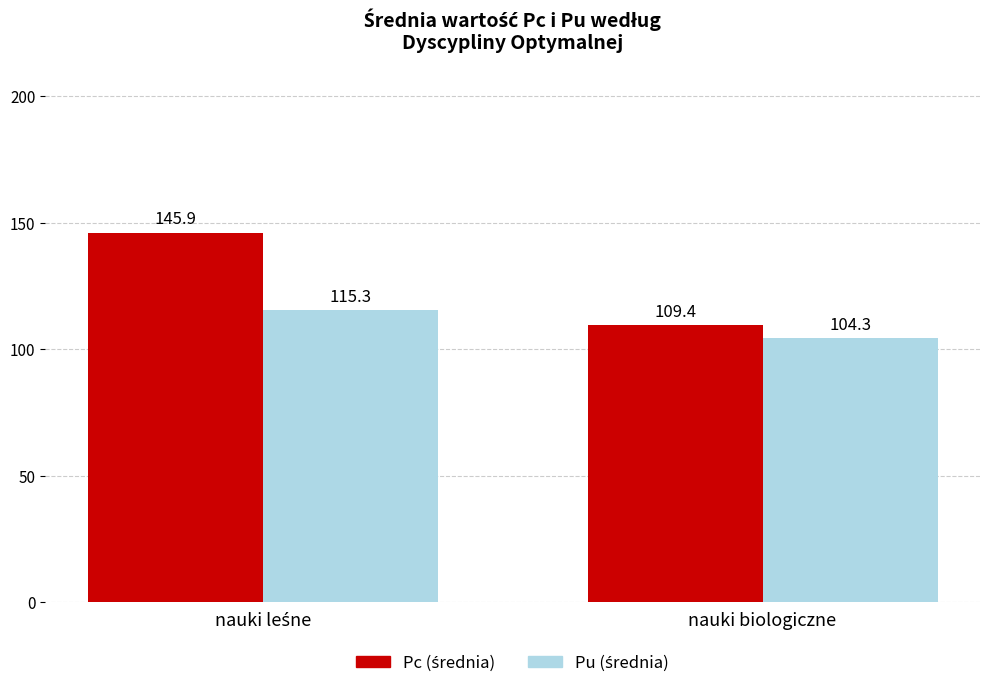

What is the maximum value shown in the chart?

145.9